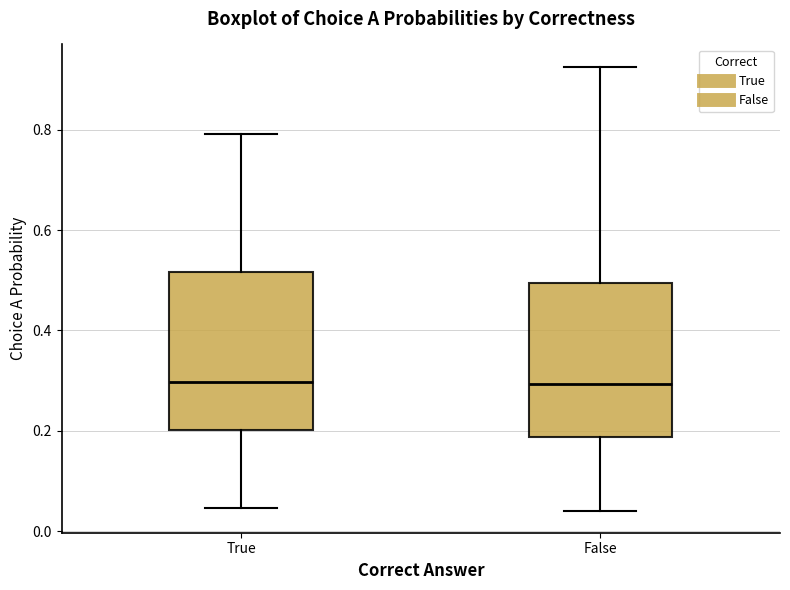

Reading left to right, transcribe this box plot: for each box, give where its median line is, the range the box spans, and where its two whiskers end, as read against the y-axis. The values are not printed on the chart, so give them approximately, as read against the axis.

True: median 0.30, box 0.20 to 0.52, whiskers 0.04 to 0.80
False: median 0.30, box 0.18 to 0.50, whiskers 0.04 to 0.92